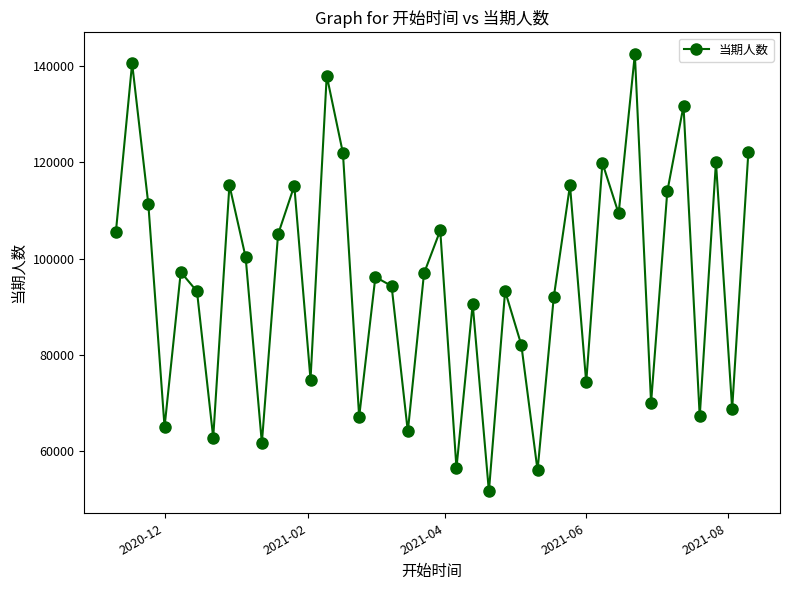

Does the chart have visible grid lines?

No